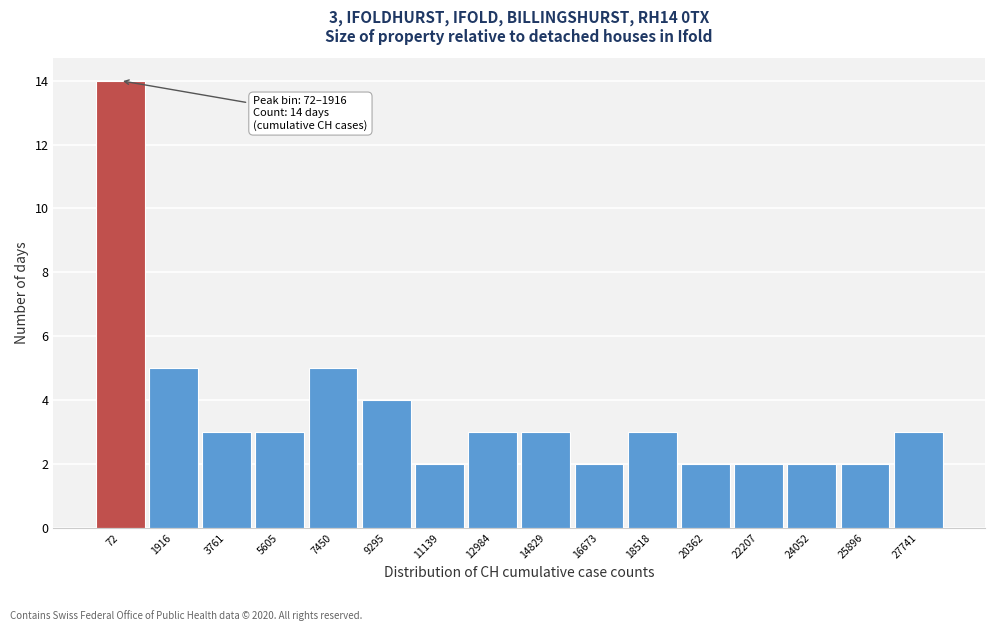

Reading left to right, extract all data points from this chart.

14	5	3	3	5	4	2	3	3	2	3	2	2	2	2	3